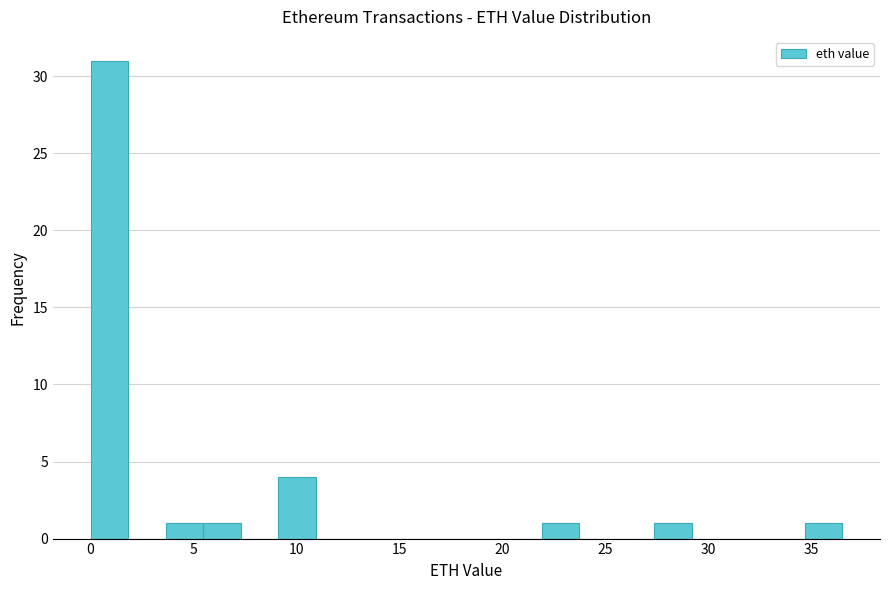

Read against the x-axis, roughly where is the centre of the tallest bar?

1.0